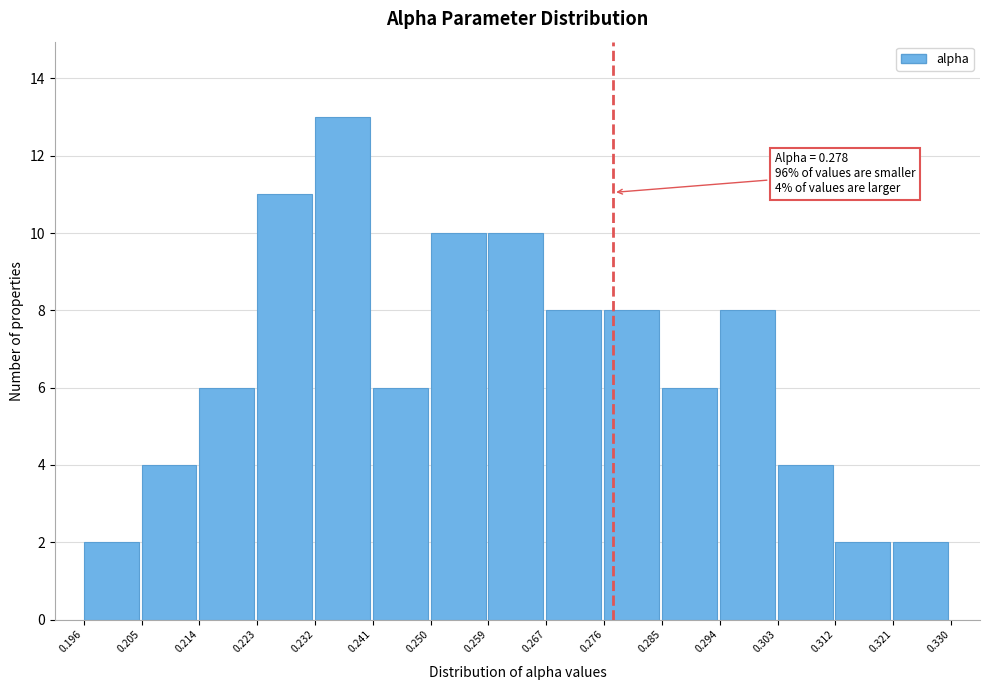

Which range on the x-axis has the tallest bar?

0.232 to 0.241